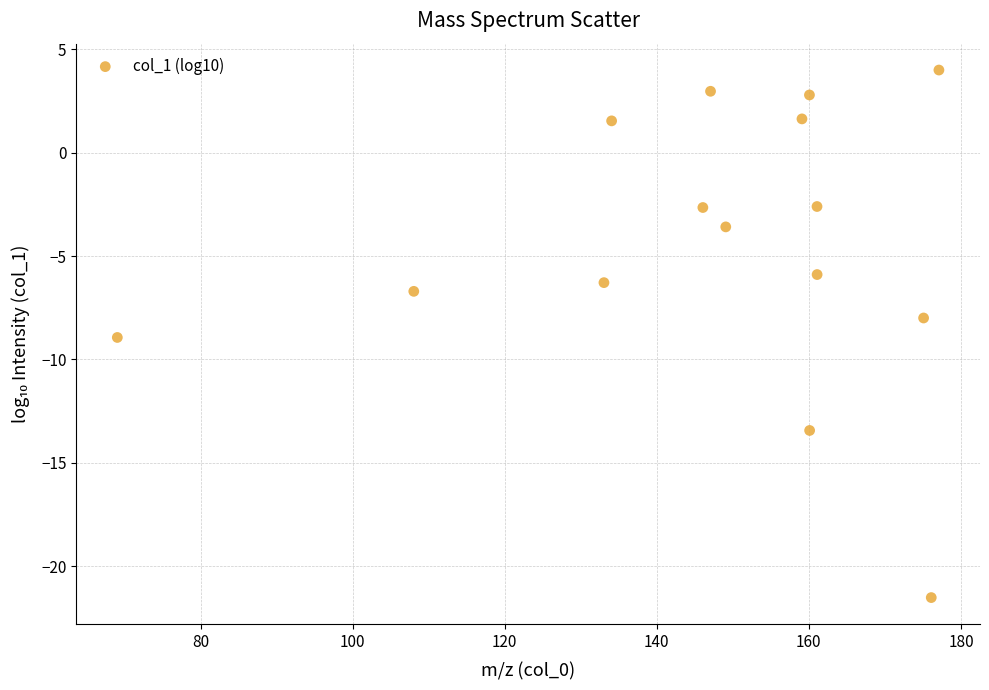

What is the range of X values (max minus min)?

108.0